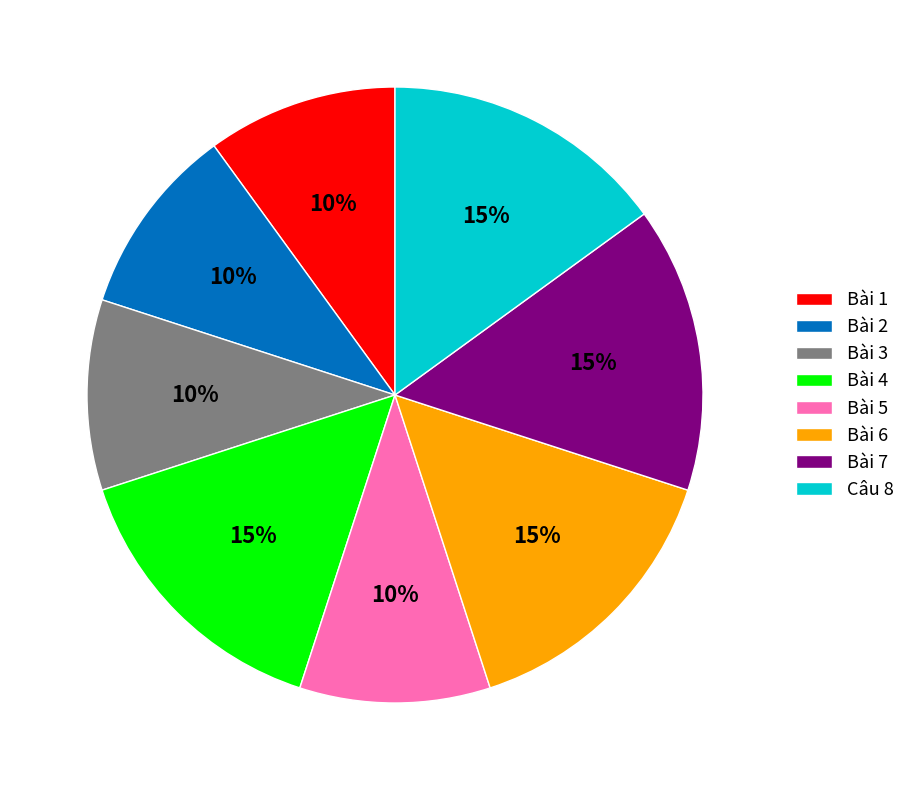

Is the sum of Bài 4 and Câu 8 greater than half?

No